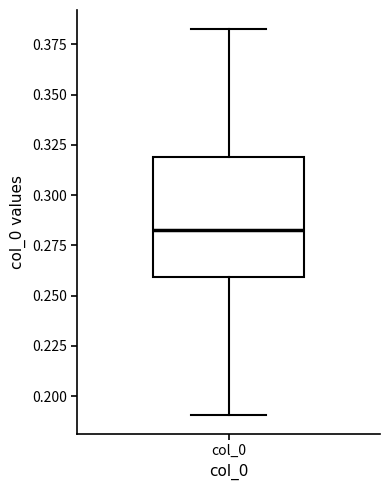

Read this box plot against the y-axis: the position of the median line, the range covered by the box, and the ends of both whiskers. The values are not printed on the chart, so give them approximately, as read against the axis.

median 0.285, box 0.260 to 0.320, whiskers 0.190 to 0.380